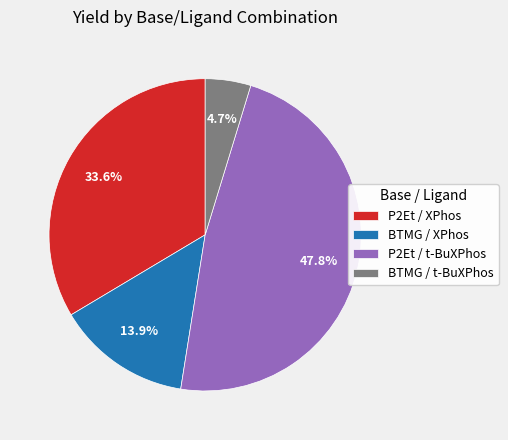

What is the ratio of the value at P2Et / XPhos to the value at BTMG / XPhos?

2.4